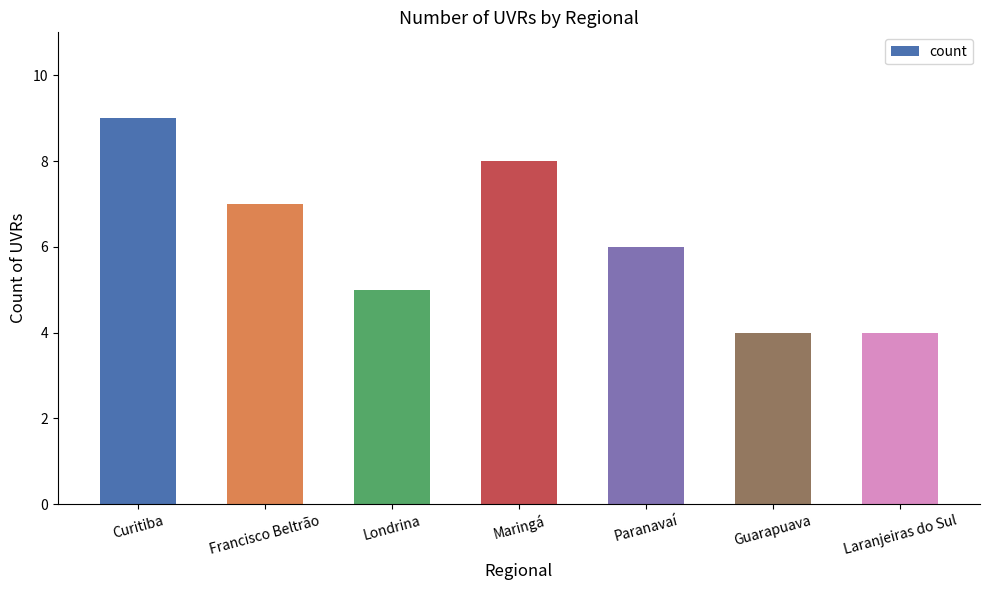

Reading left to right, what are all the values shown in this chart?

Curitiba=9	Francisco Beltrão=7	Londrina=5	Maringá=8	Paranavaí=6	Guarapuava=4	Laranjeiras do Sul=4